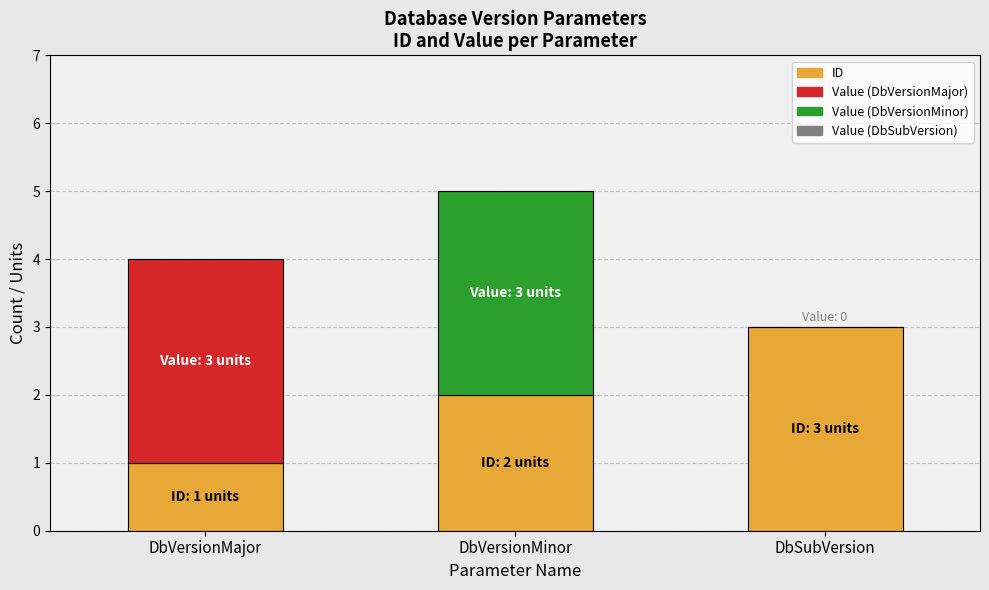

At which category is the sum across all series the highest?

DbVersionMinor